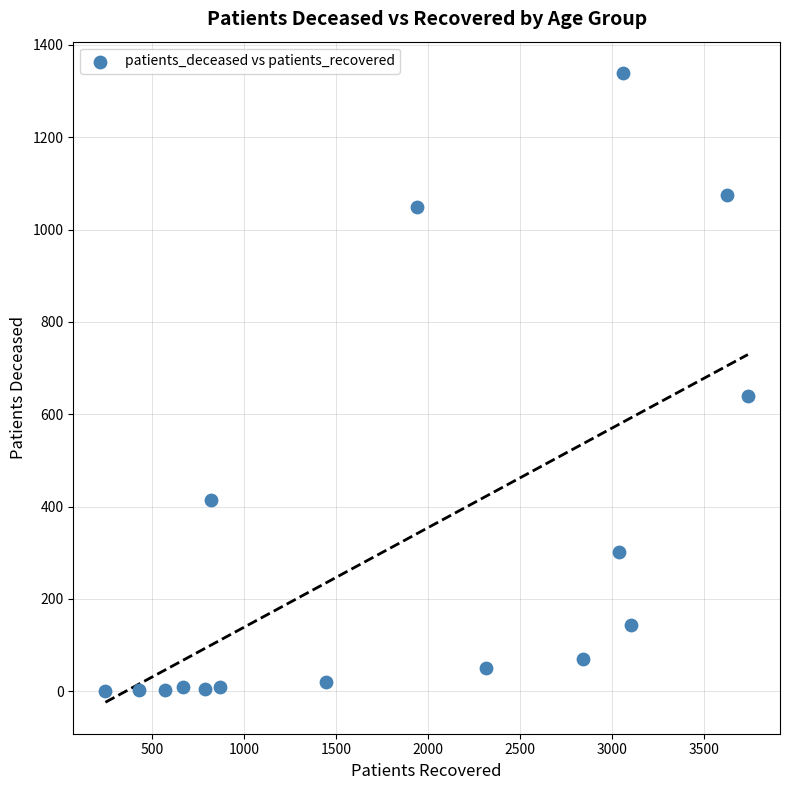

What is the range of X values (max minus min)?

3491